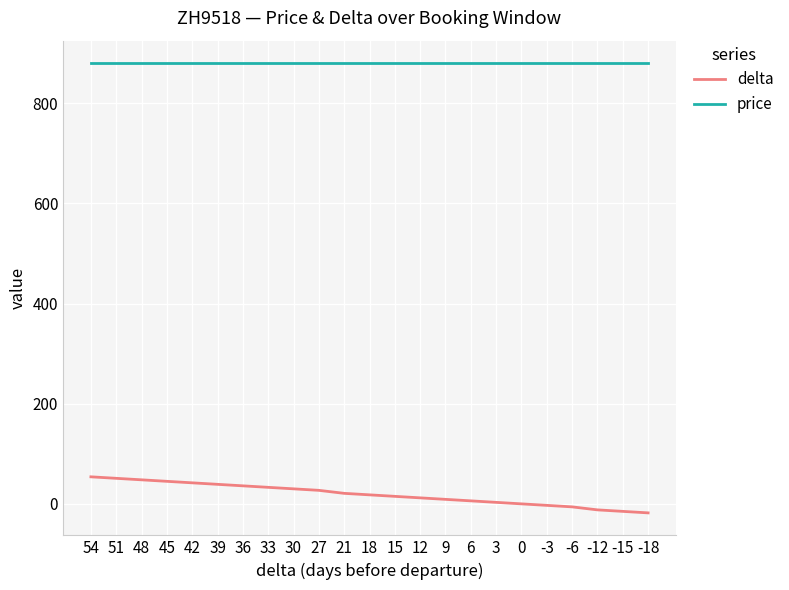

Is the value of price at -18 greater than the value of delta at 12?

Yes